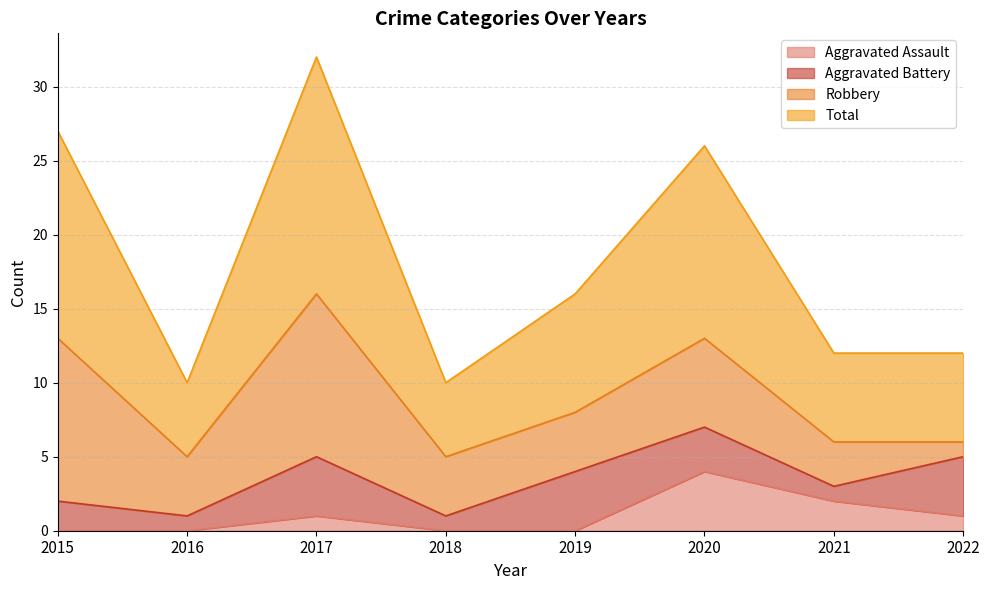

What is the difference between the second highest and minimum values in the Total series?

17